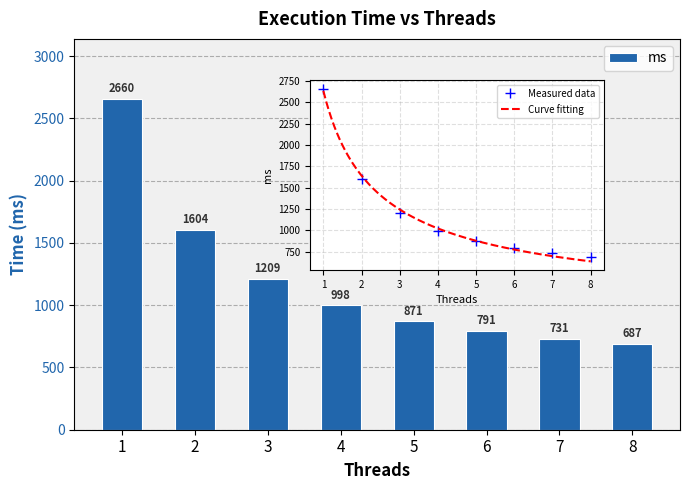

How many data points does each series have?

8